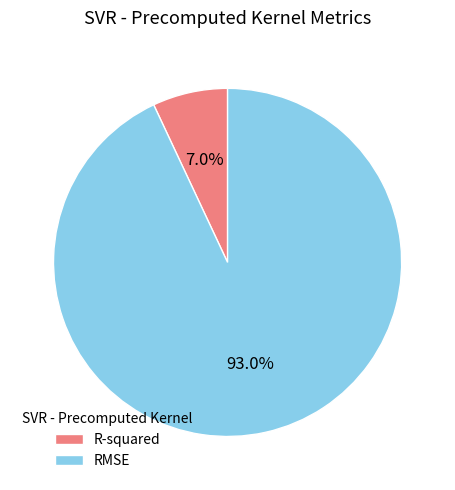

Which category has the smallest portion of the pie?

R-squared